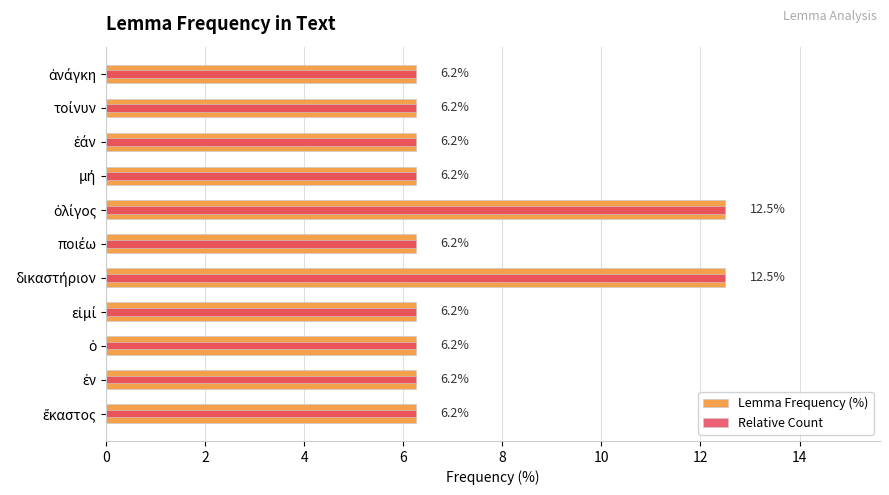

At ἕκαστος, list the series in order from smallest to largest.

Lemma Frequency (%), Relative Count